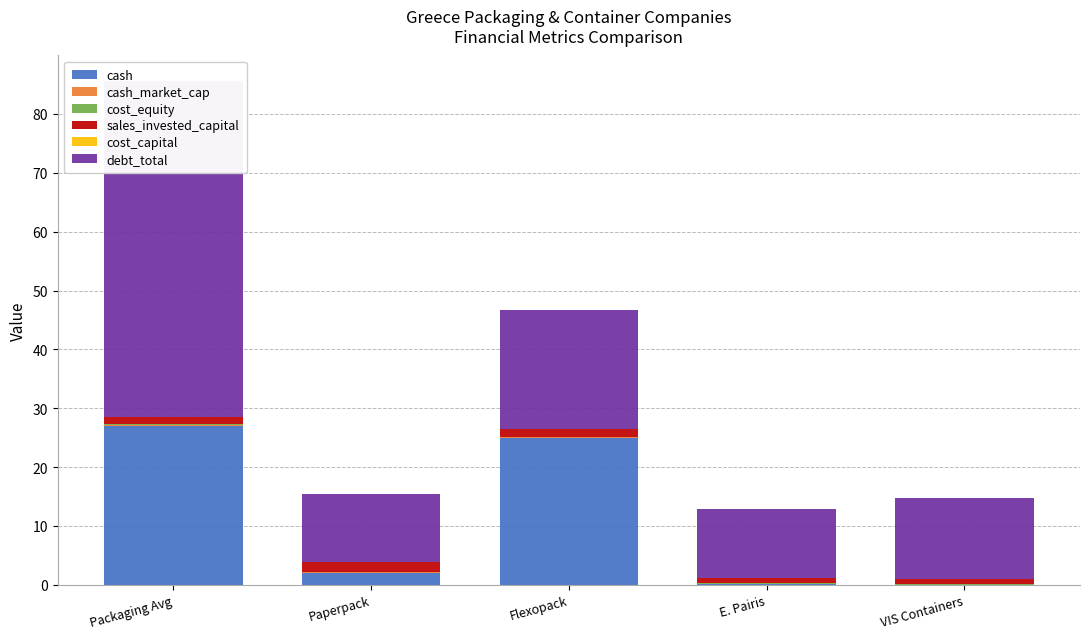

What position from the left is Flexopack?

3